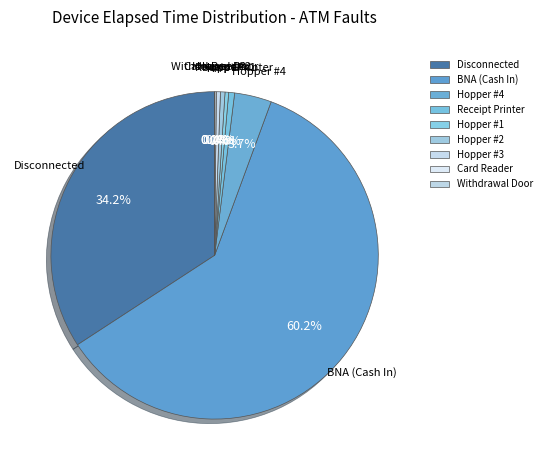

Does Hopper #2 account for over 50% of the chart?

No